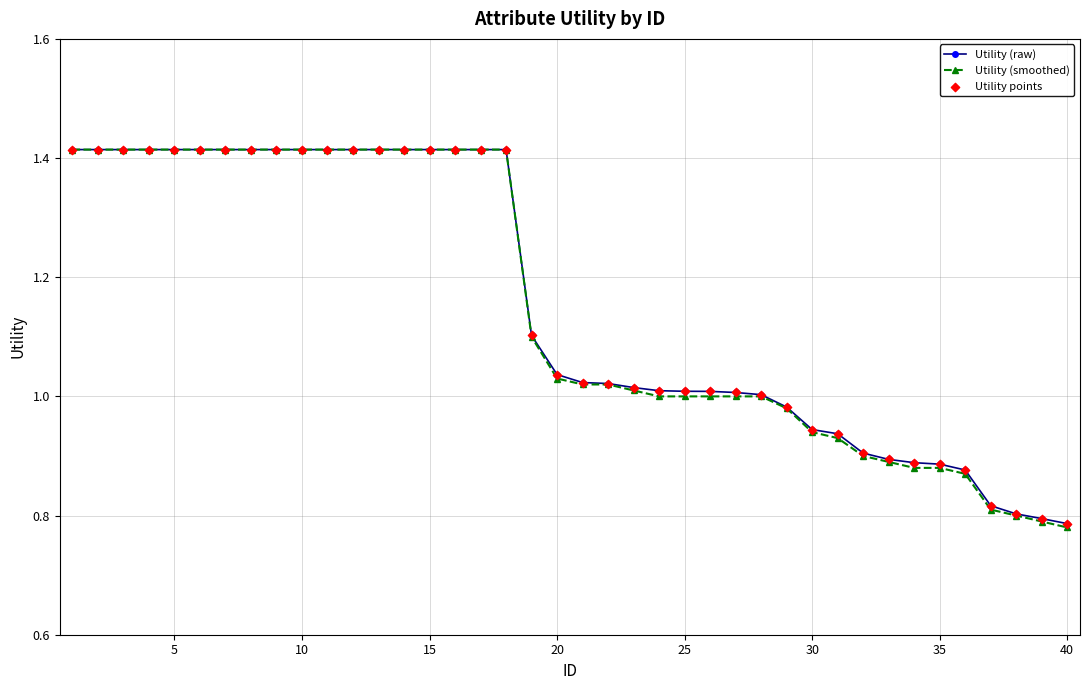

Which series has the largest range (max minus min)?

Utility (smoothed)